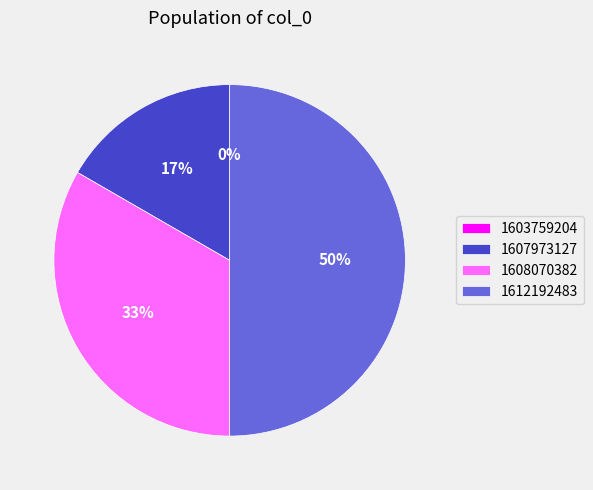

Is there a majority slice in this chart?

No